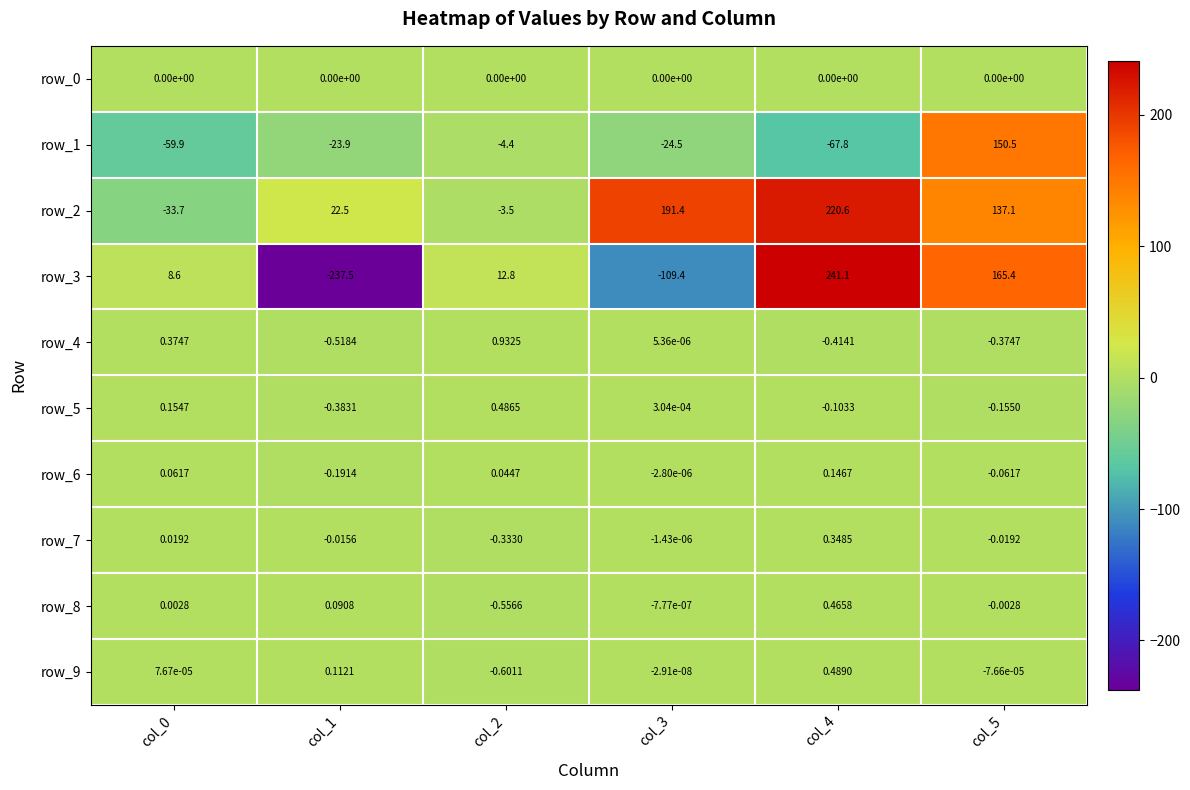

Is the value of row_4 at col_1 greater than the value of row_3 at col_4?

No